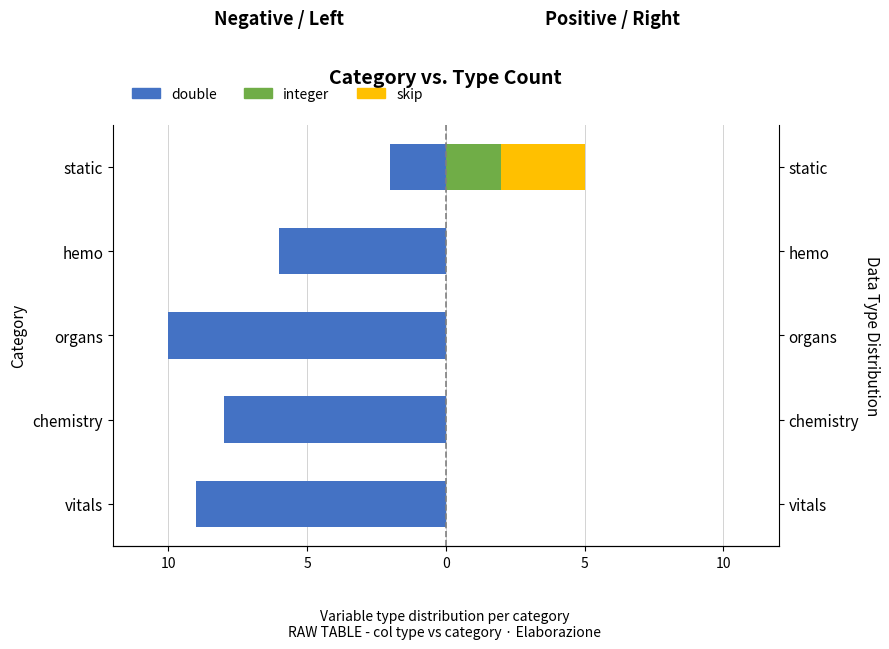

What is the average value of the skip series?

1